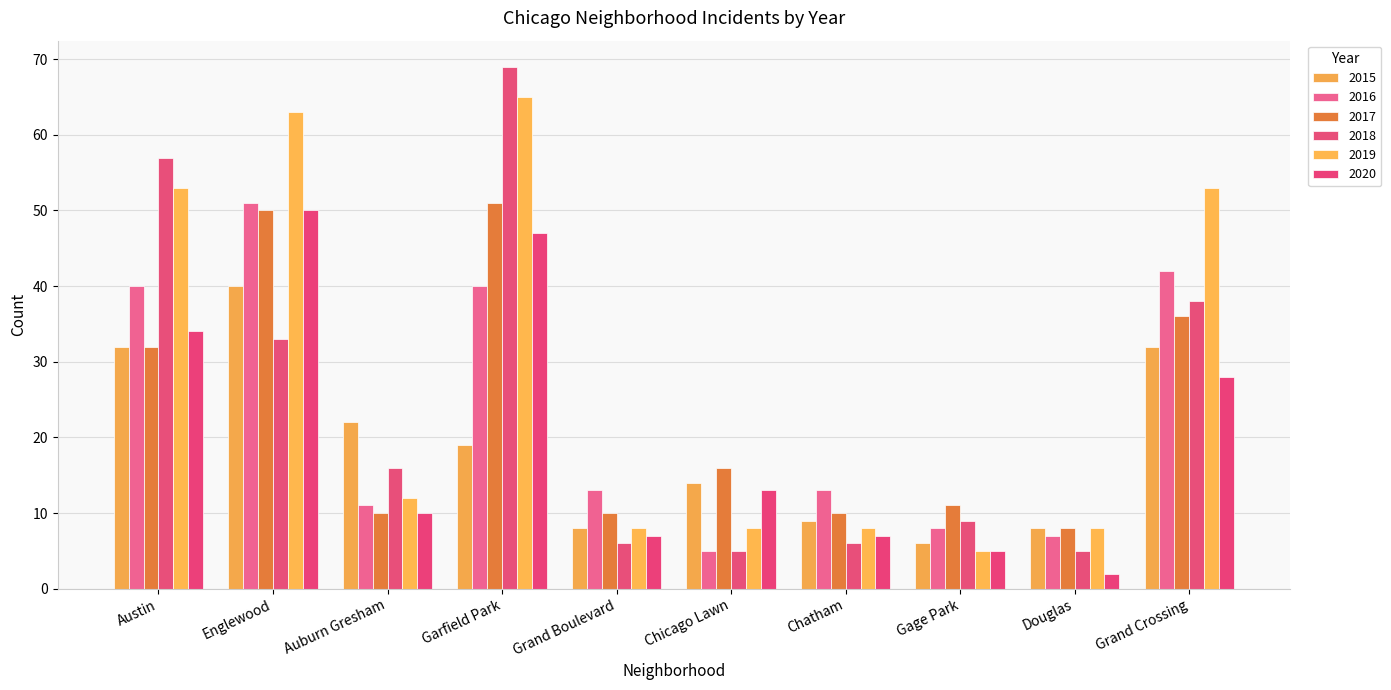

Reading left to right, extract all data points from this chart.

2015: 32	40	22	19	8	14	9	6	8	32
2016: 40	51	11	40	13	5	13	8	7	42
2017: 32	50	10	51	10	16	10	11	8	36
2018: 57	33	16	69	6	5	6	9	5	38
2019: 53	63	12	65	8	8	8	5	8	53
2020: 34	50	10	47	7	13	7	5	2	28